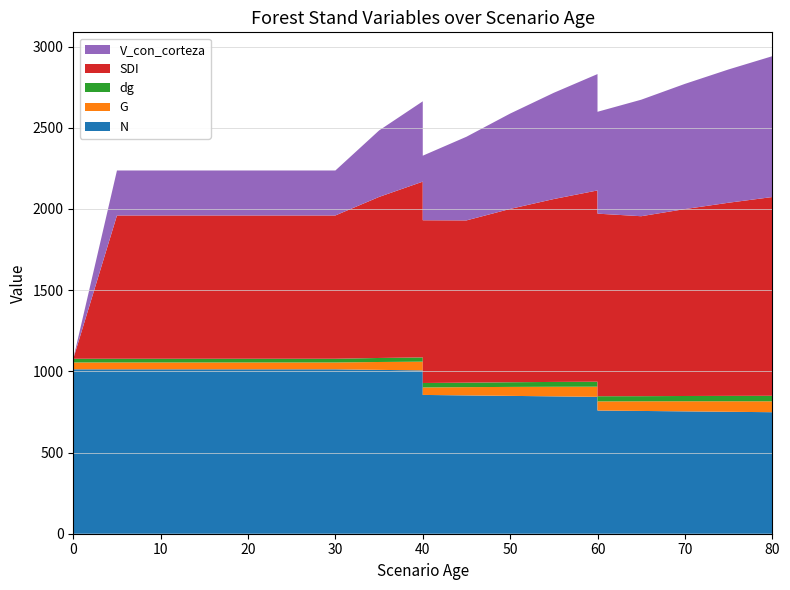

Reading left to right, transcribe all the data shown in this chart.

N: 0=1012.6	5=1012.6	10=1012.6	15=1012.6	20=1012.6	20=1012.6	25=1012.6	30=1012.6	35=1009.2	40=1005.7	40=854.8	45=851.9	50=849.0	55=846.0	60=843.1	60=758.8	65=756.2	70=753.6	75=751.0	80=748.4
G: 0=42.0	5=42.0	10=42.0	15=42.0	20=42.0	20=42.0	25=42.0	30=42.0	35=48.5	40=54.0	40=45.9	45=50.9	50=55.2	55=59.0	60=62.4	60=56.2	65=59.4	70=62.2	75=64.8	80=67.2
dg: 0=23.0	5=23.0	10=23.0	15=23.0	20=23.0	20=23.0	25=23.0	30=23.0	35=24.7	40=26.2	40=27.6	45=27.6	50=28.8	55=29.8	60=30.7	60=31.8	65=31.6	70=32.4	75=33.2	80=33.8
SDI: 0=0.0	5=882.5	10=882.5	15=882.5	20=882.5	20=882.5	25=882.5	30=882.5	35=991.9	40=1082.5	40=1002.2	45=999.3	50=1067.4	55=1126.5	60=1178.0	60=1124.4	65=1108.3	70=1151.2	75=1189.5	80=1224.1
V_con_corteza: 0=0.0	5=277.0	10=277.0	15=277.0	20=277.0	20=277.0	25=277.0	30=277.0	35=409.3	40=494.7	40=397.6	45=515.2	50=587.2	55=654.3	60=716.6	60=627.4	65=717.5	70=771.0	75=820.9	80=867.4